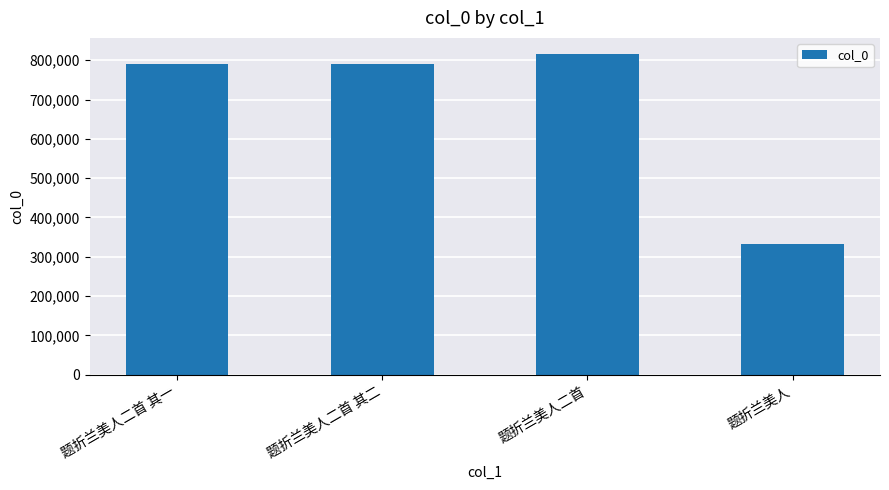

What is the maximum value shown in the chart?

816053